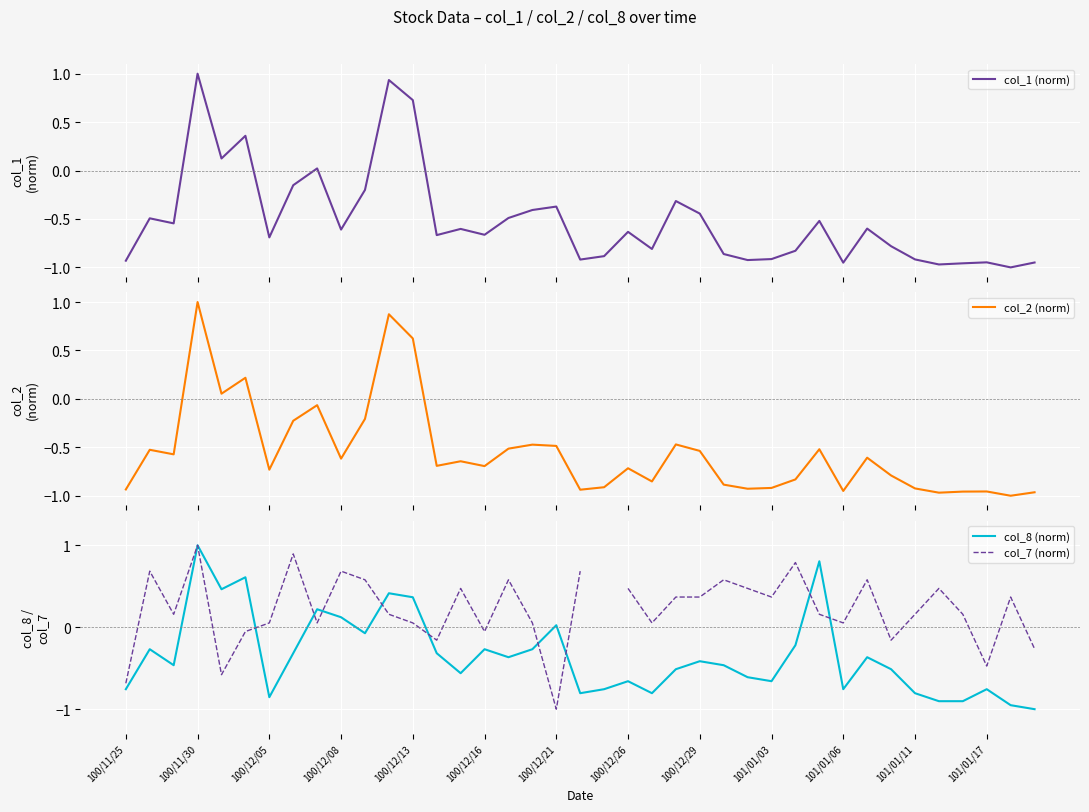

The col_8 (norm) series shows 1.4 at 100/11/30. True or false?

False